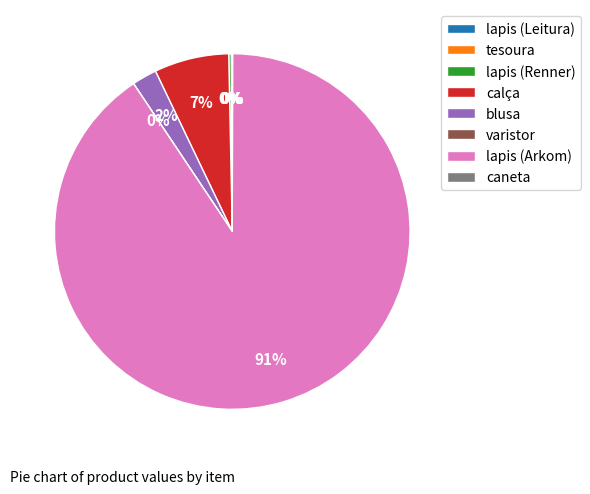

Which slice is the largest?

lapis (Arkom)